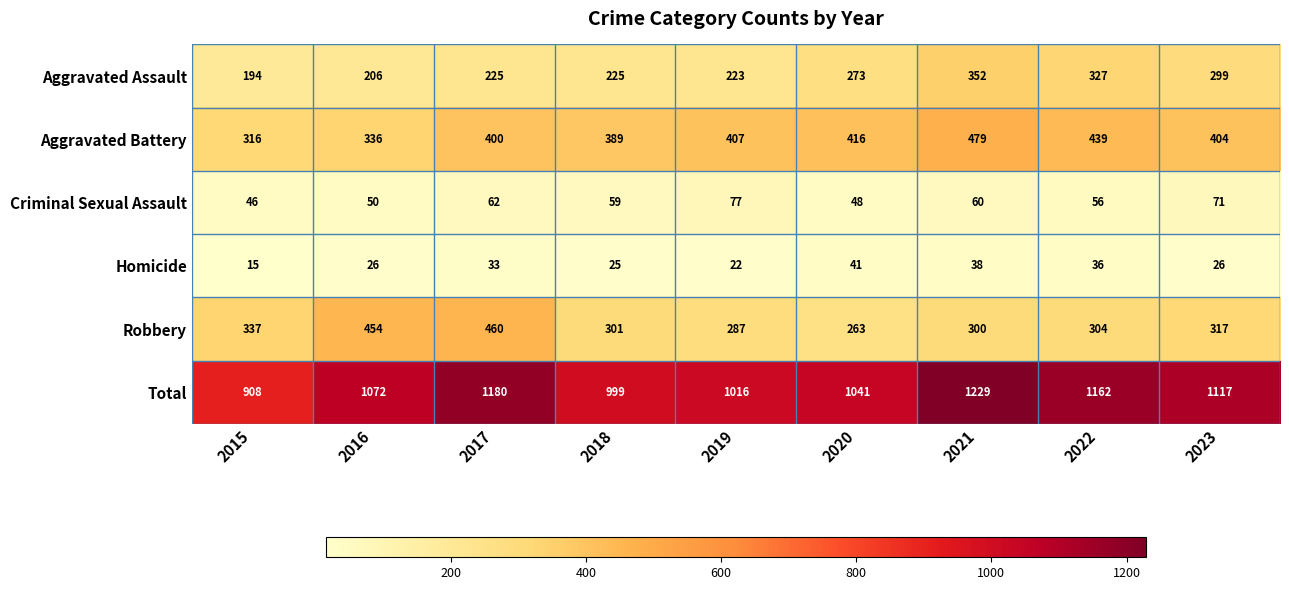

What is the sum of all Aggravated Battery values?

3586